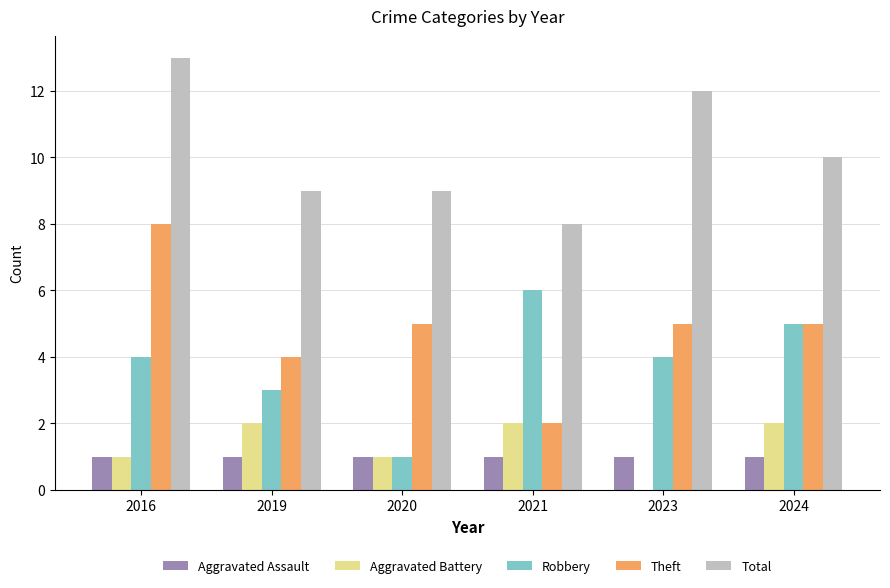

What is the sum of the Robbery values at 2019 and 2016?

7